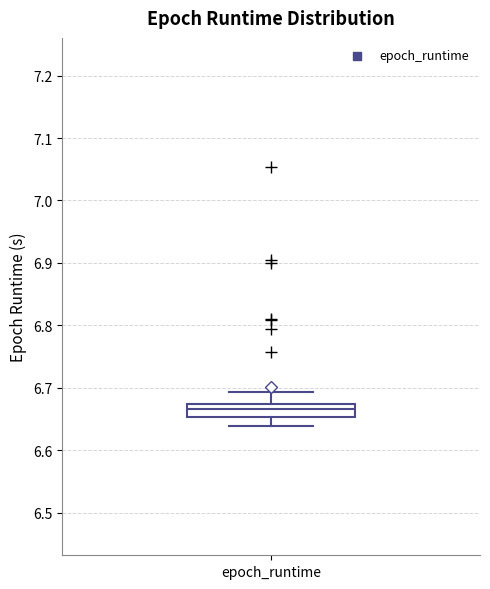

Transcribe this box plot: give where the median line is, the range the box spans, and where the two whiskers end, as read against the y-axis. The values are not printed on the chart, so give them approximately, as read against the axis.

median 6.67 (inside the box), box 6.65 to 6.67, whiskers 6.64 to 6.69